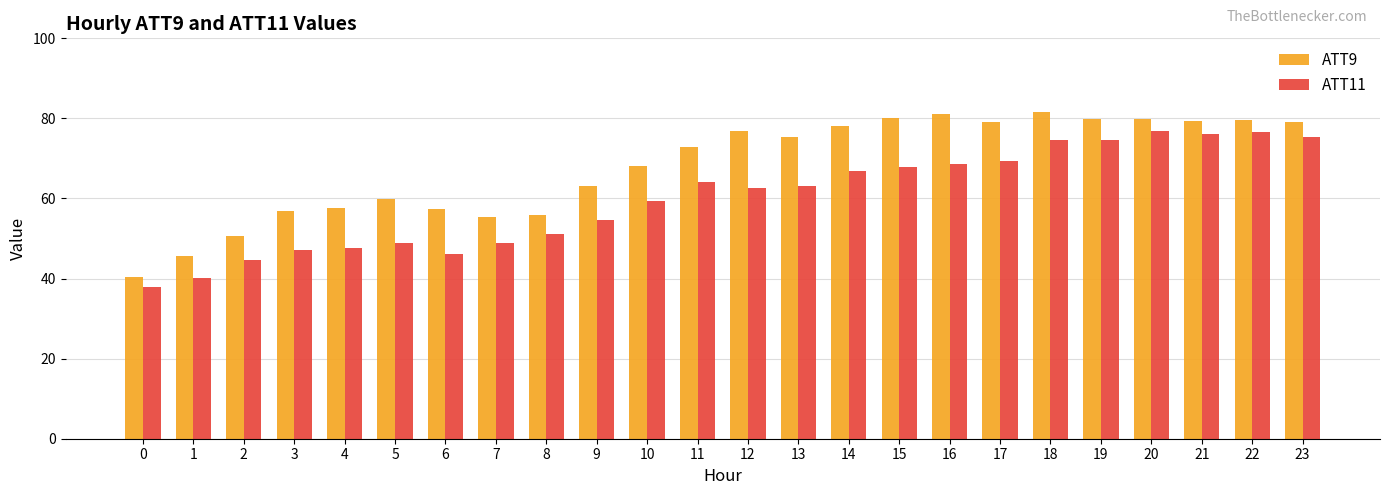

What is the maximum value shown in the chart?

81.5